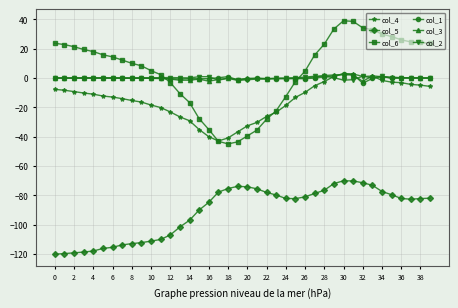

What is the value of the col_5 point at the 24th from the left?

-79.8